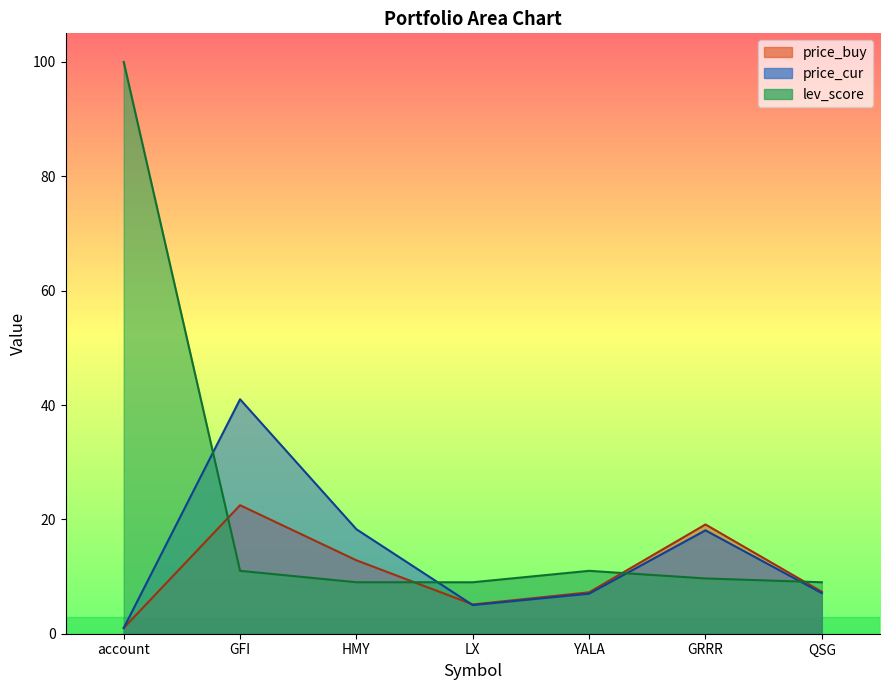

Reading right to left, list all the values displayed in this chart.

price_buy: QSG=7.3	GRRR=19.1	YALA=7.2	LX=5.1	HMY=12.8	GFI=22.5	account=1.0
price_cur: QSG=7.1	GRRR=18.1	YALA=7.0	LX=5.0	HMY=18.3	GFI=41.0	account=1.0
lev_score: QSG=9.0	GRRR=9.7	YALA=11.0	LX=9.0	HMY=9.0	GFI=11.0	account=100.0